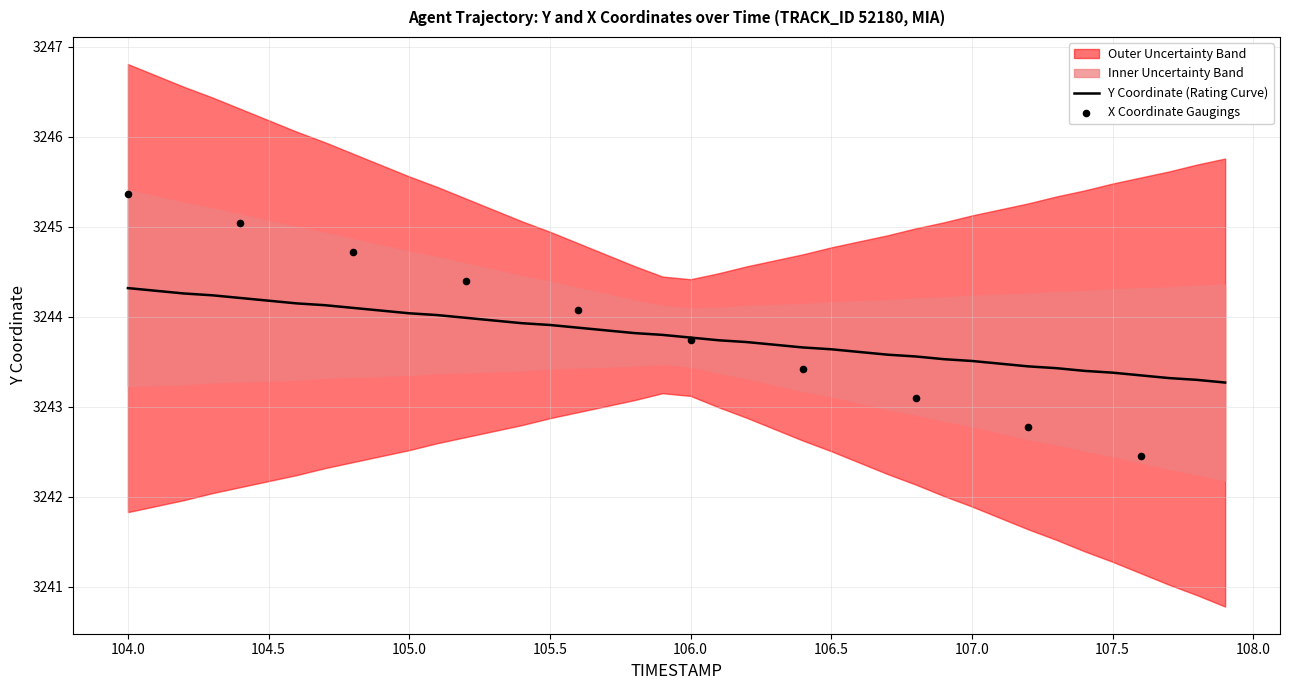

What is the change in value from 106.9 to 107.1?

-0.1